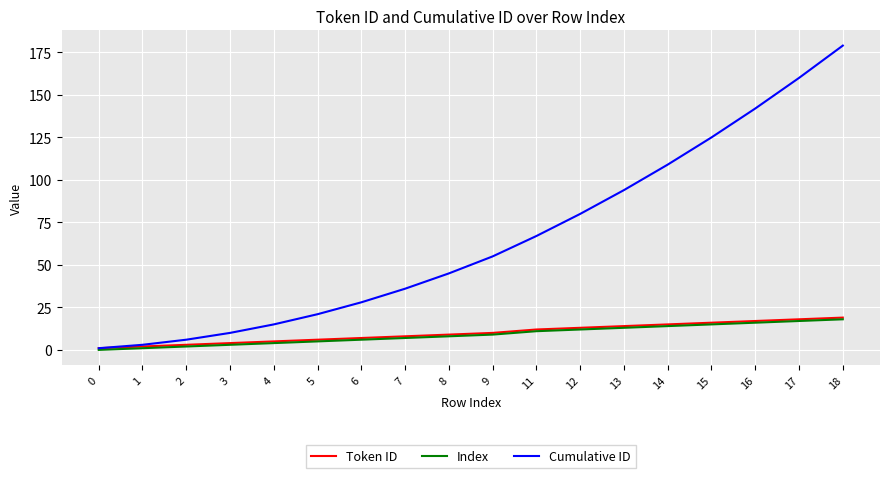

Which series has the widest spread of values?

Cumulative ID